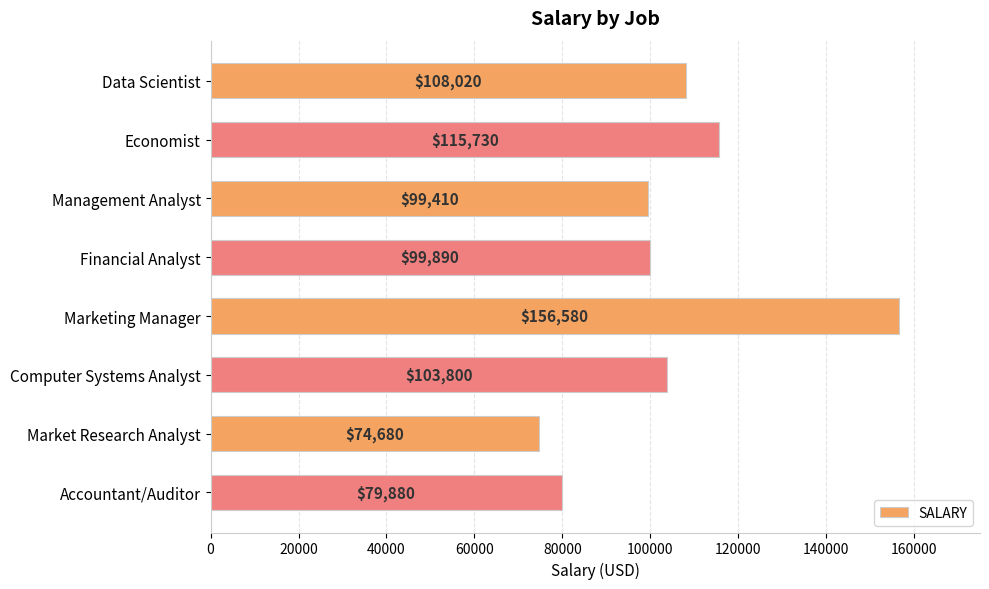

Approximately how many times larger is the value at Market Research Analyst compared to Financial Analyst?

0.7